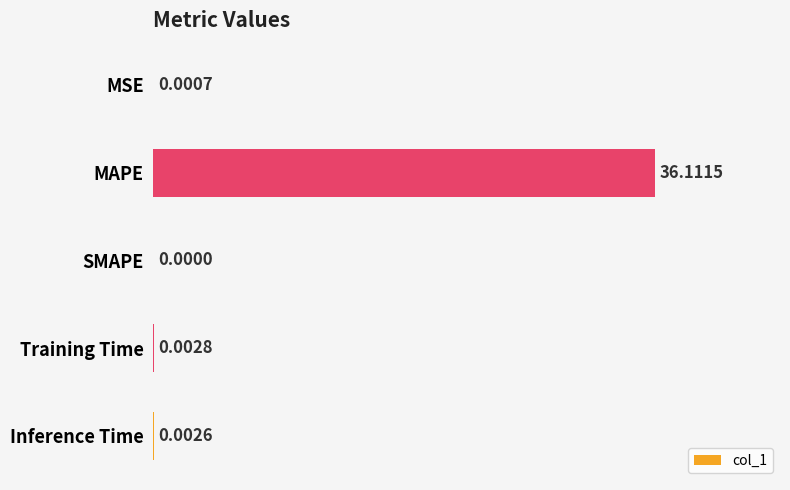

What is the sum of the values at MAPE and Training Time?

36.1